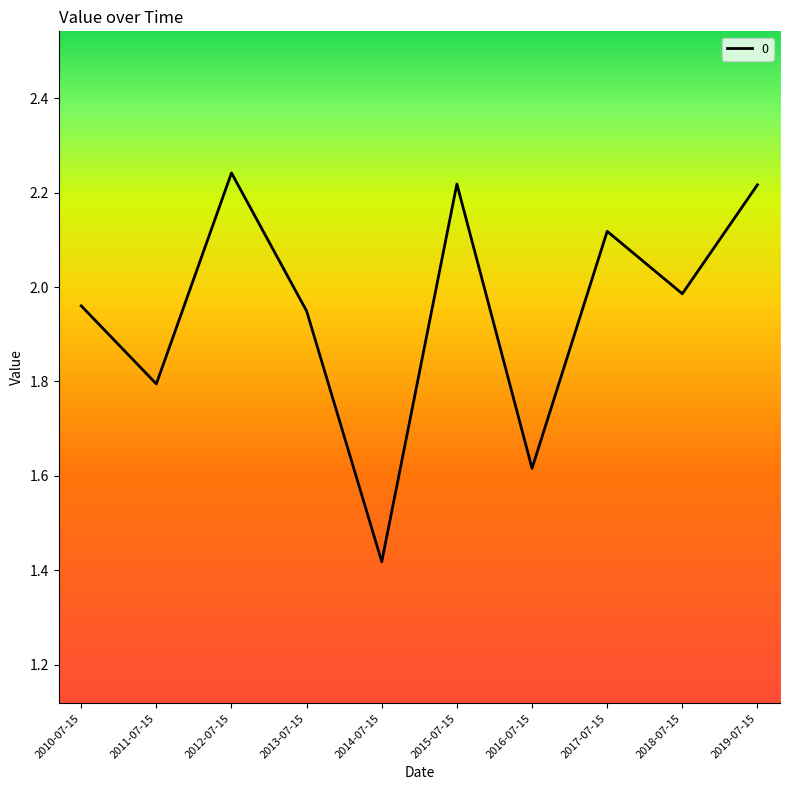

At which category does the data reach its first local peak?

2012-07-15